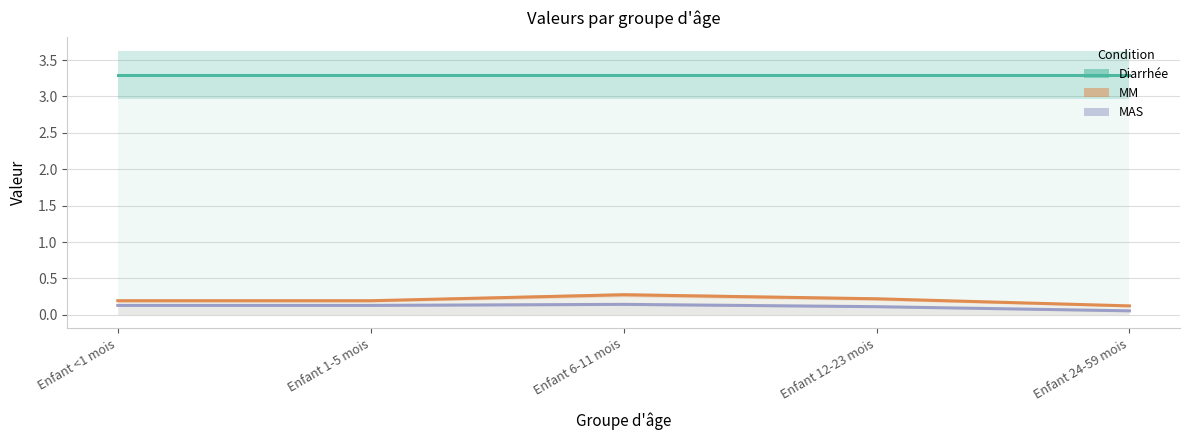

Which has a higher value, Enfant 24-59 mois or Enfant 6-11 mois?

Enfant 24-59 mois